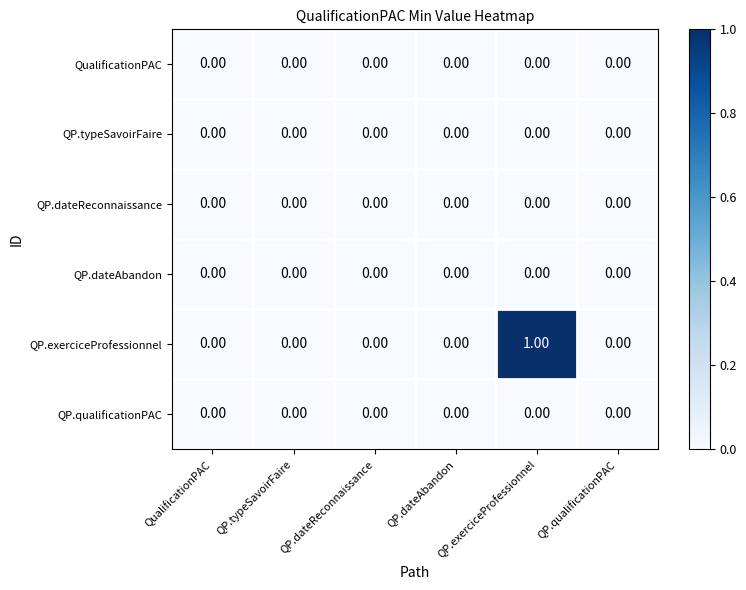

Which category has the highest value across all series?

QP.exerciceProfessionnel